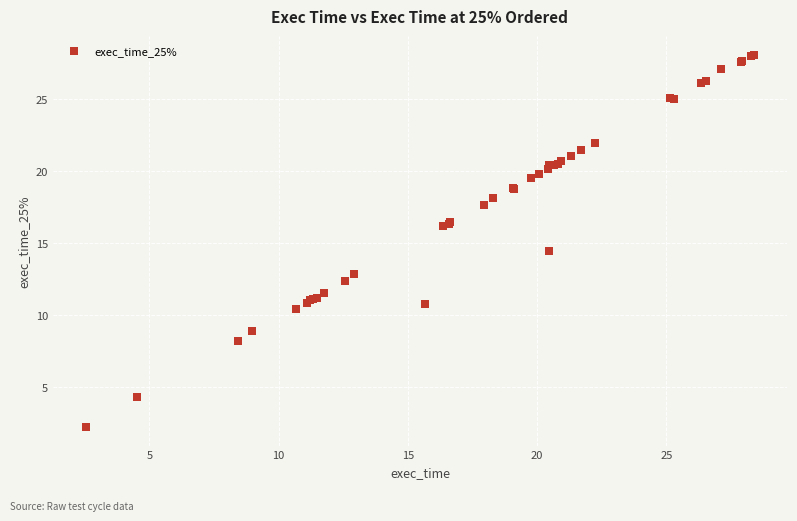

What Y value in the scatter plot is closest to 15?

14.4